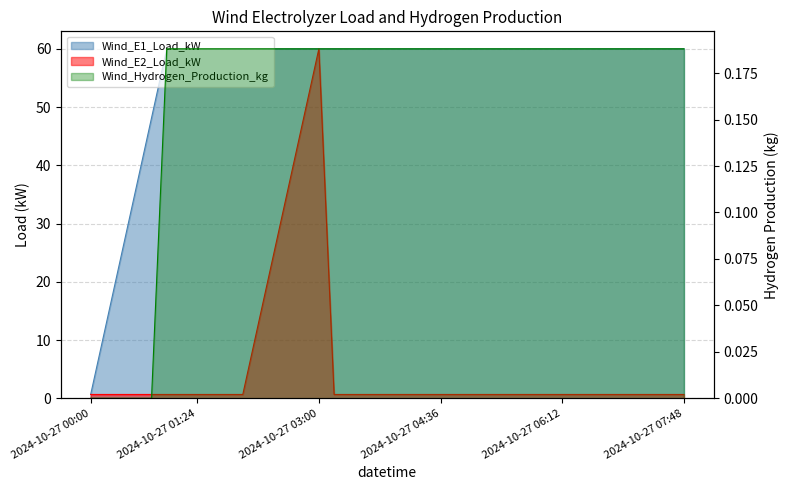

Does the chart have visible grid lines?

Yes